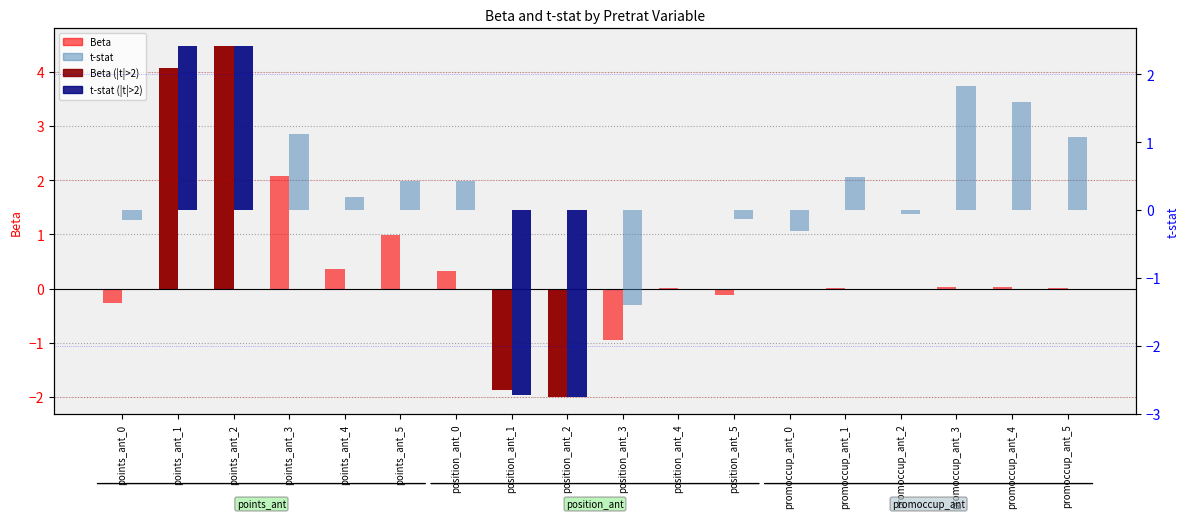

True or false: t-stat has a value of -0.3 at promoccup_ant_0.

True